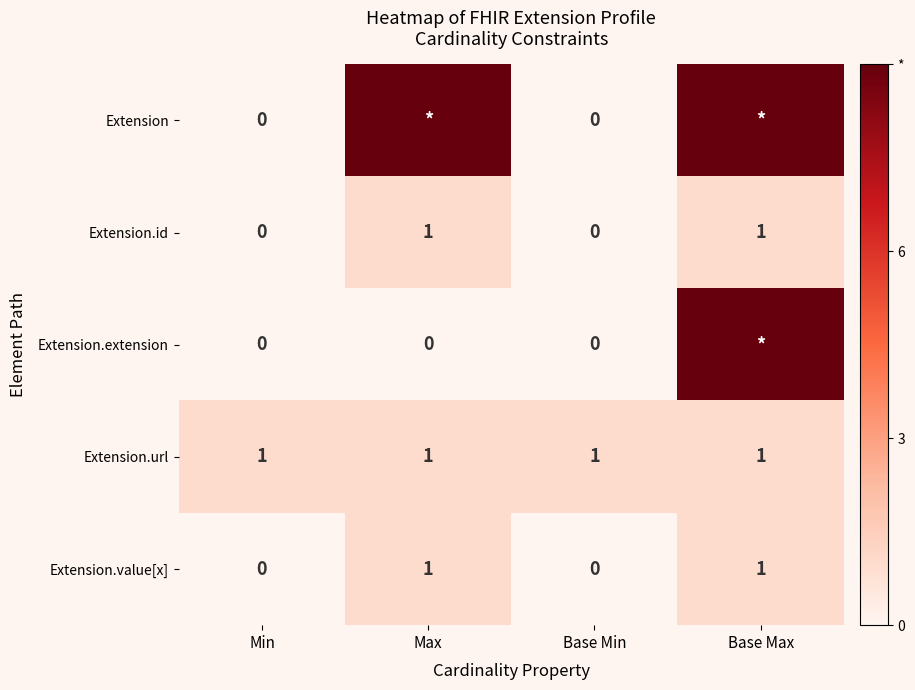

True or false: Extension.value[x] has a value of 1 at Max.

True